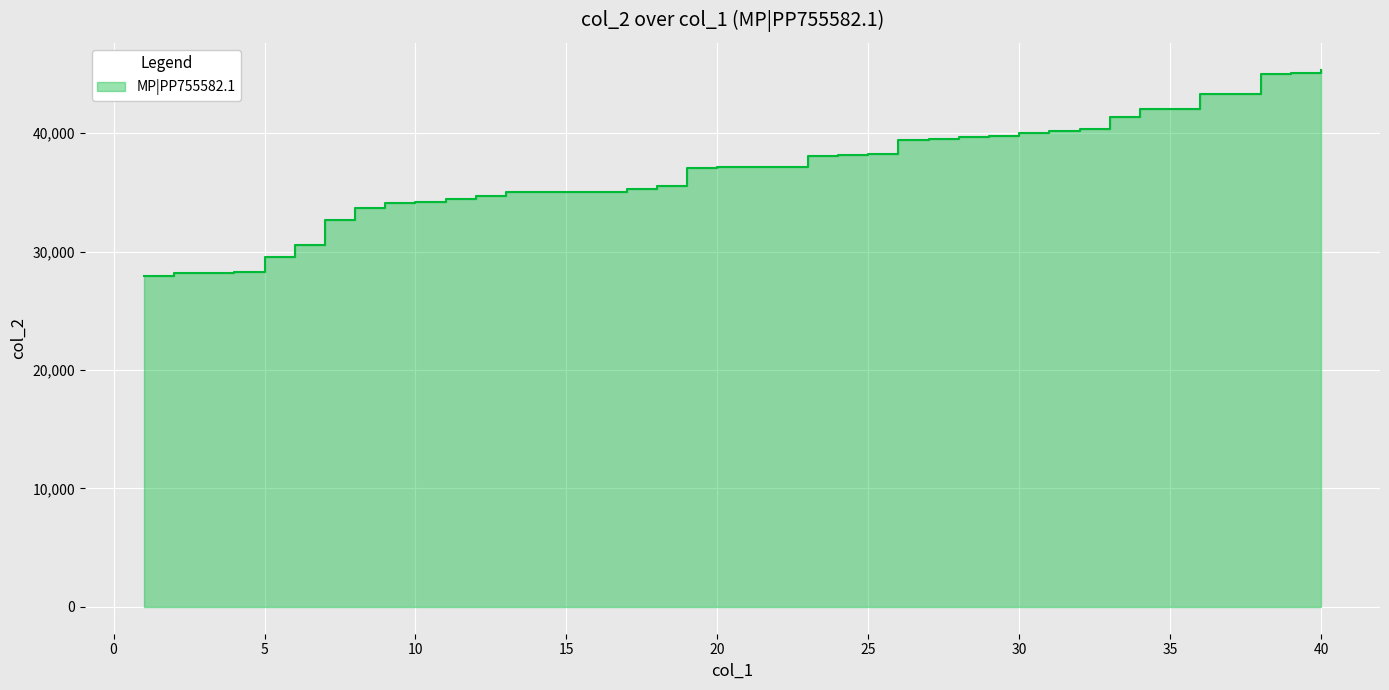

Which has a higher value, 17 or 34?

34